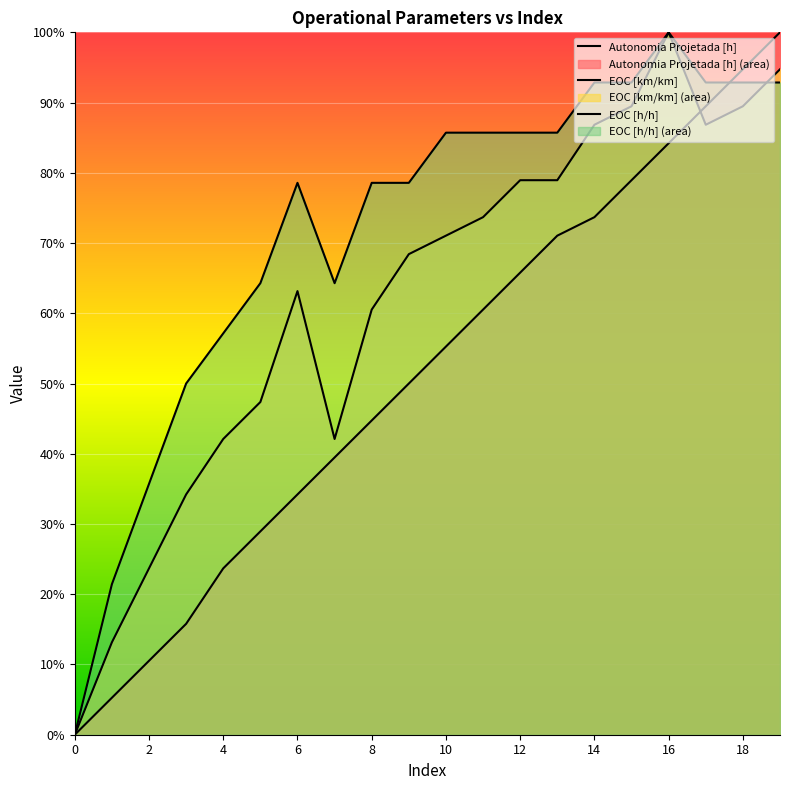

The value of EOC [h/h] at 11 is 0.9. True or false?

True